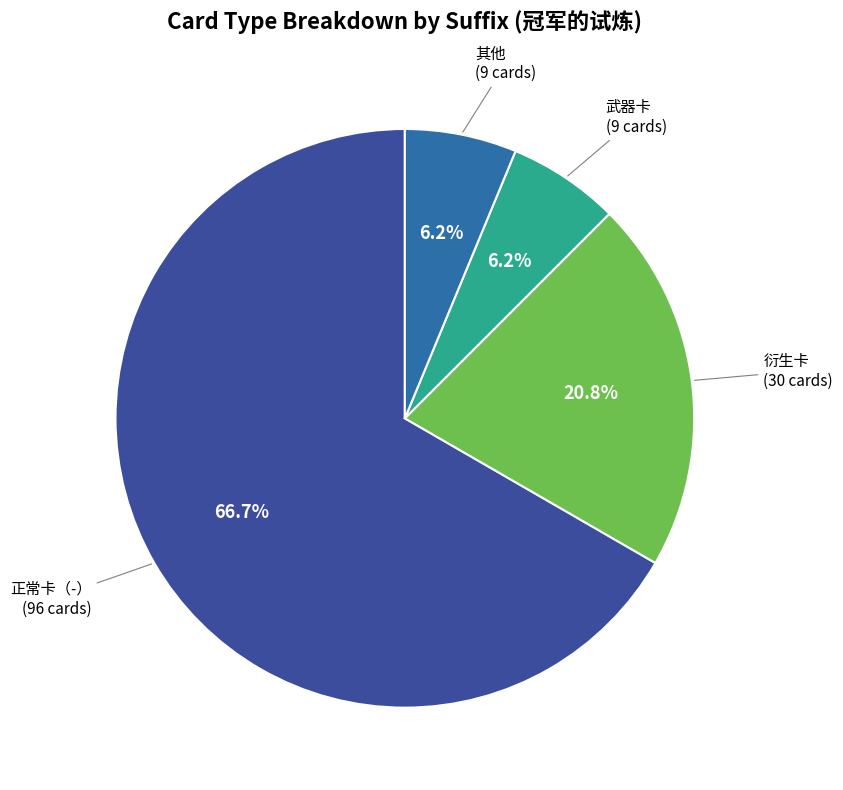

To the nearest percent, what is the average slice percentage?

25%